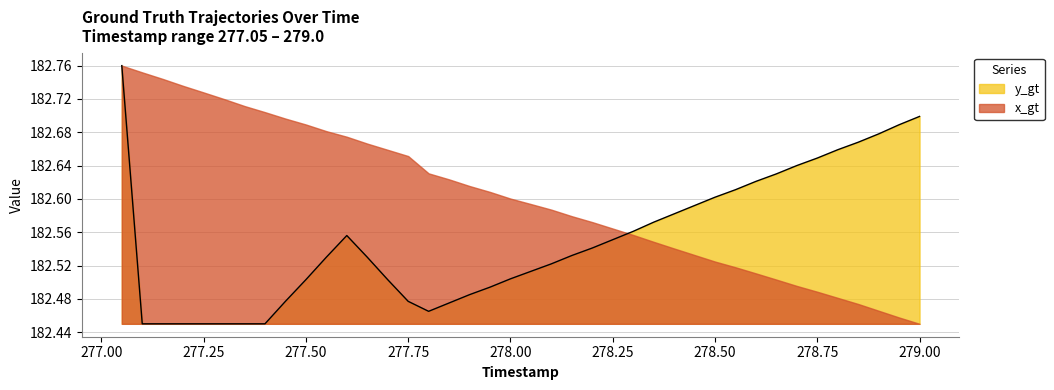

How many lines are shown in the chart?

2